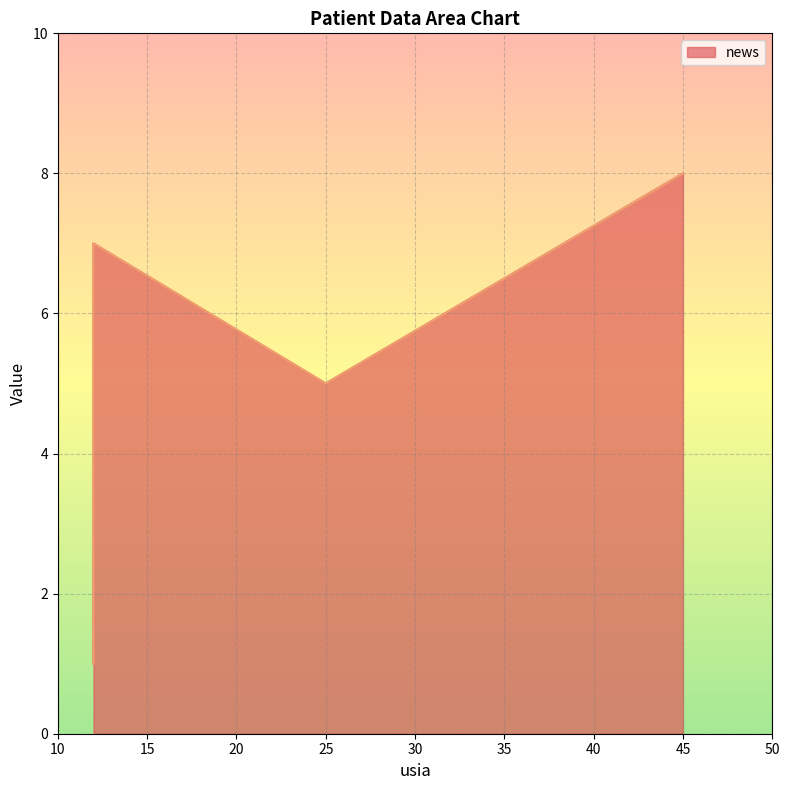

What is the difference between the maximum and minimum values?

7